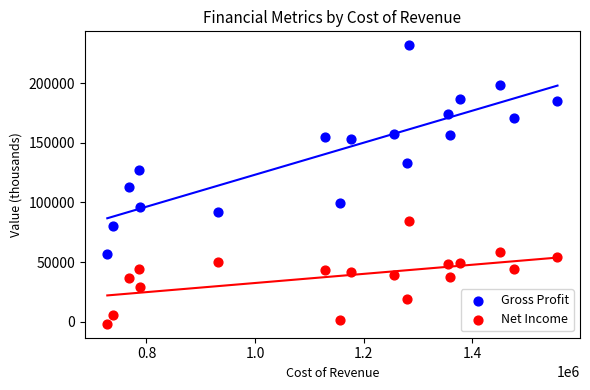

Which series contains the lowest Y value?

Net Income